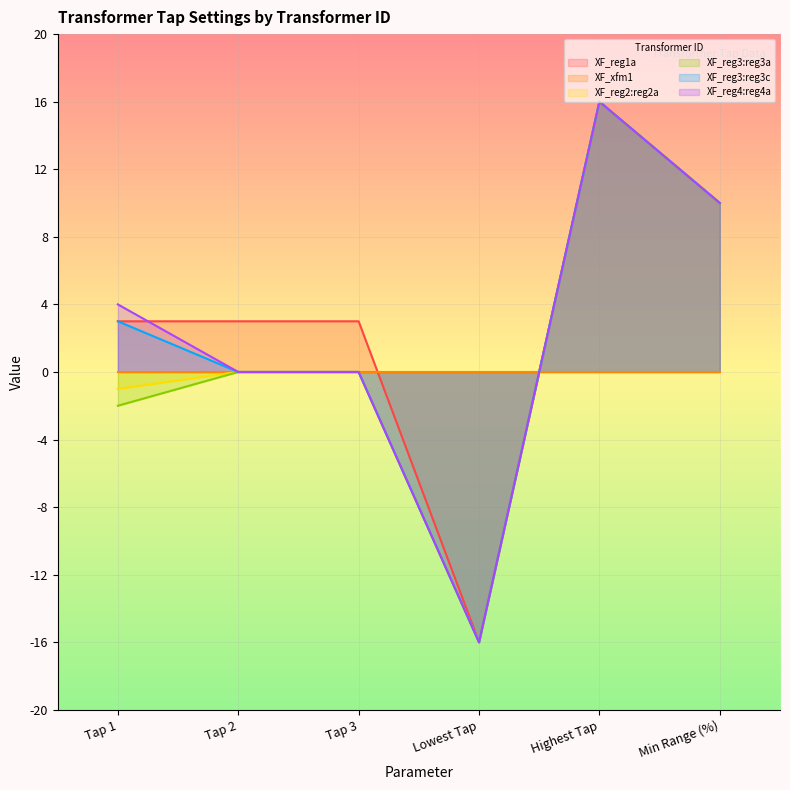

True or false: XF_reg2:reg2a has more than 0 interior local peaks.

True